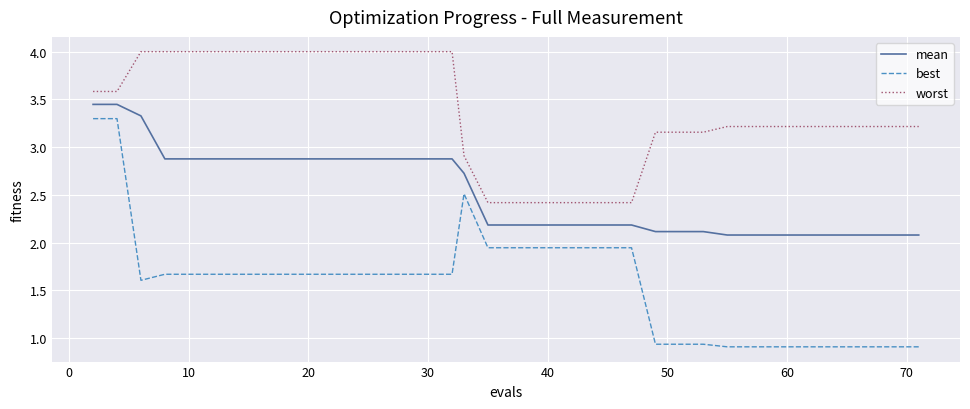

List the series in order of their overall mean, lowest first.

best, mean, worst